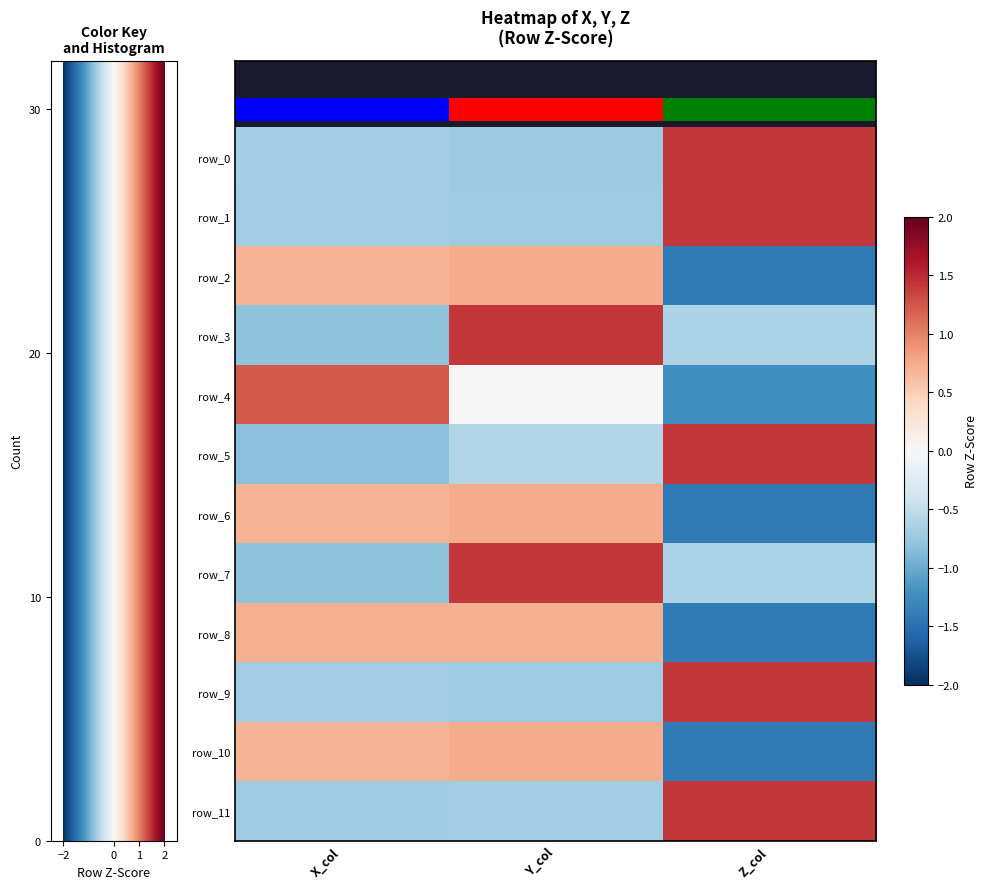

Is it true that row_6 equals 0.5 at 0?

False